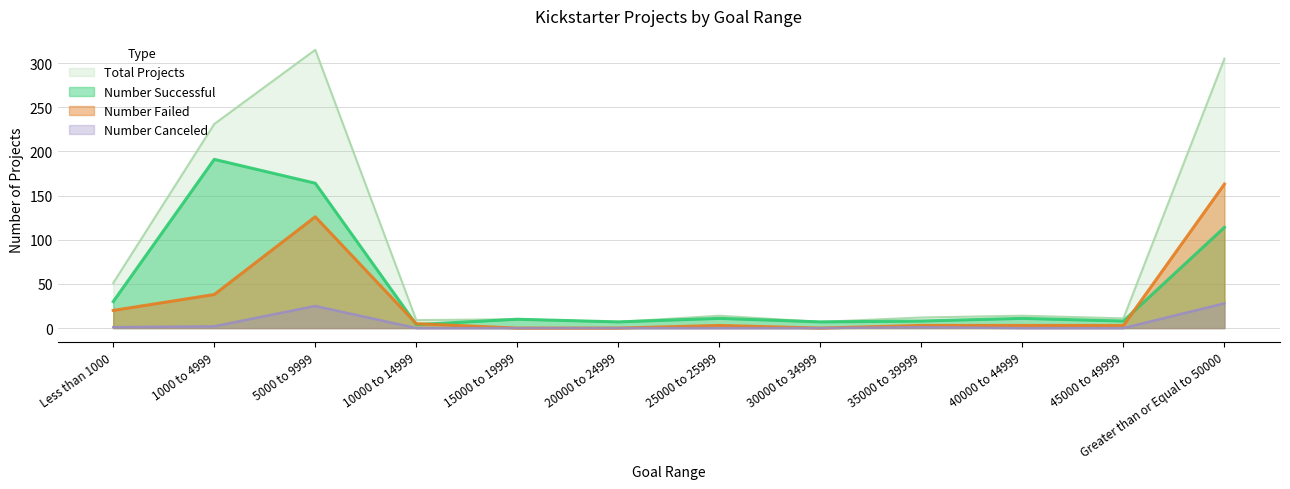

At 10000 to 14999, list the series in order from smallest to largest.

Number Canceled, Number Successful, Number Failed, Total Projects